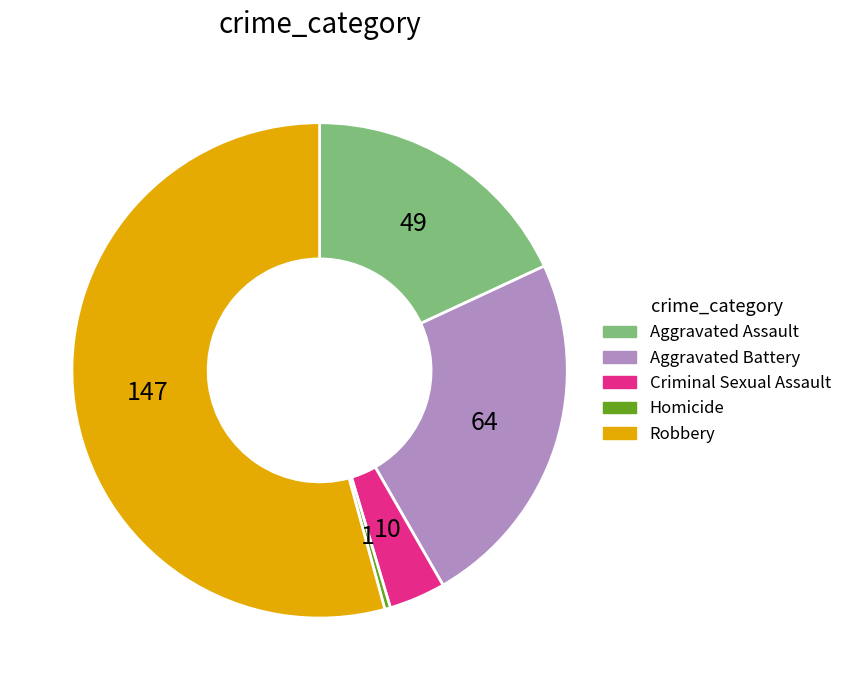

Does Criminal Sexual Assault represent more than half of the total?

No